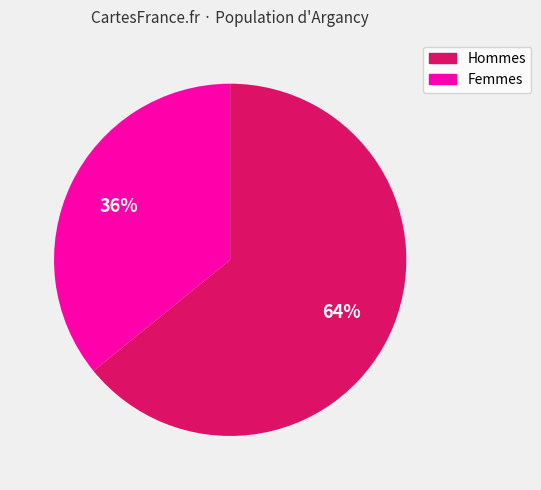

Count the number of slices in the pie.

2